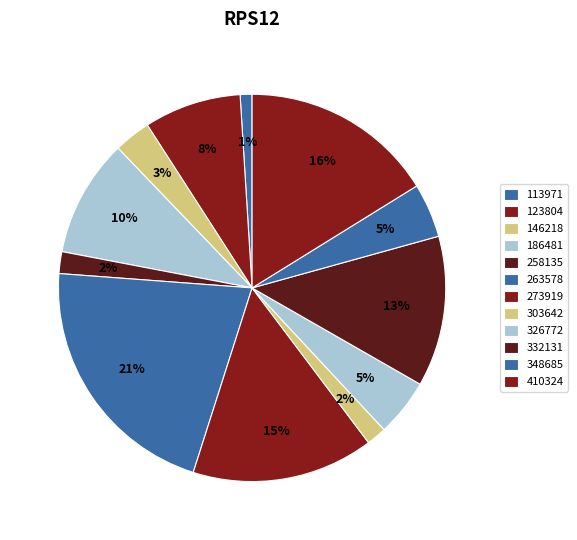

Does any single category account for the majority?

No